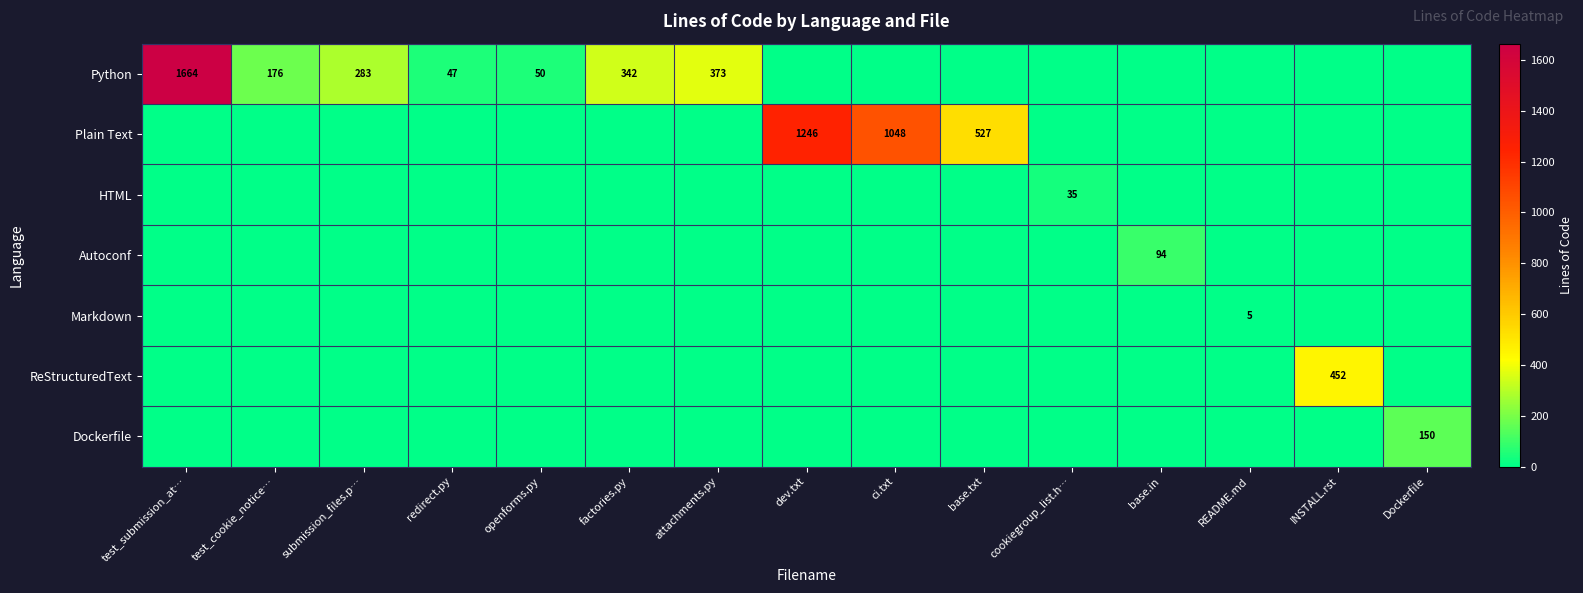

The Python series shows 176 at test_cookie_notice…. True or false?

True